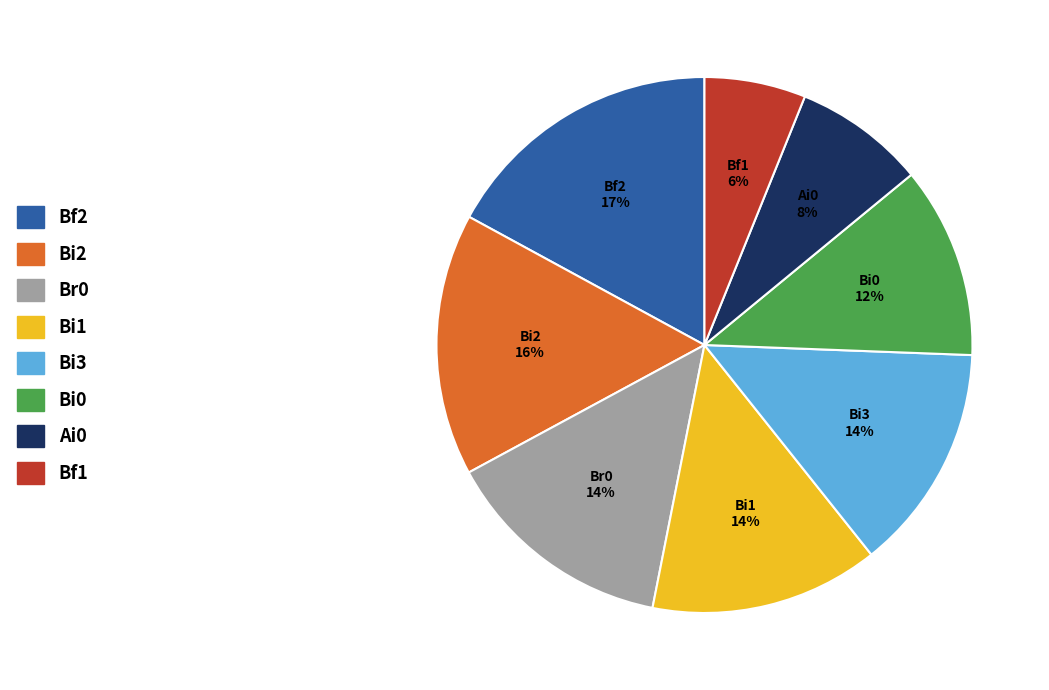

To the nearest percent, what is the combined percentage of Ai0 and Bi1?

22%